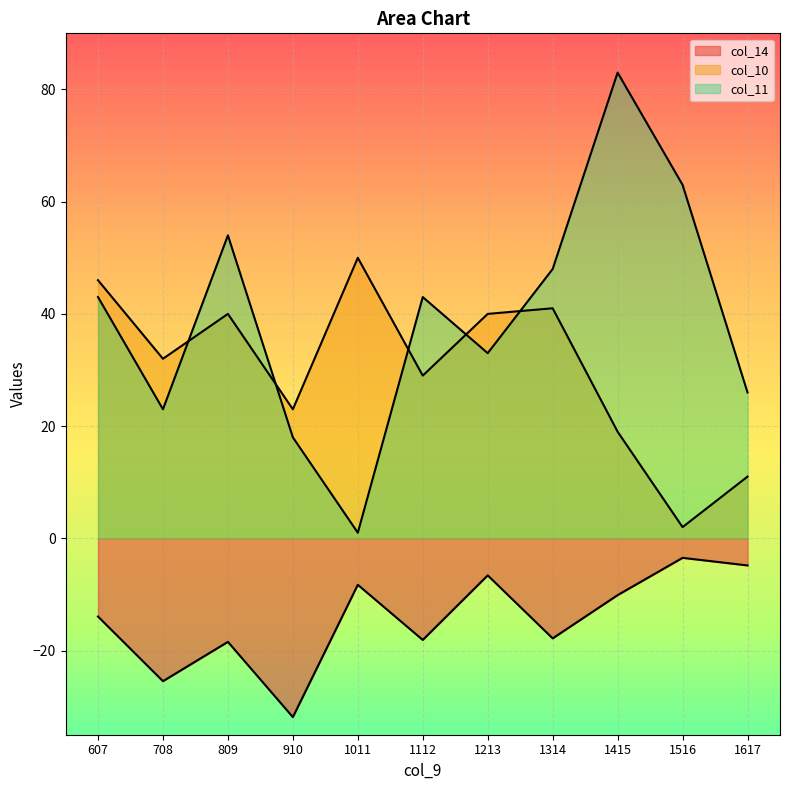

List the series in order of their peak value, highest first.

col_11, col_10, col_14